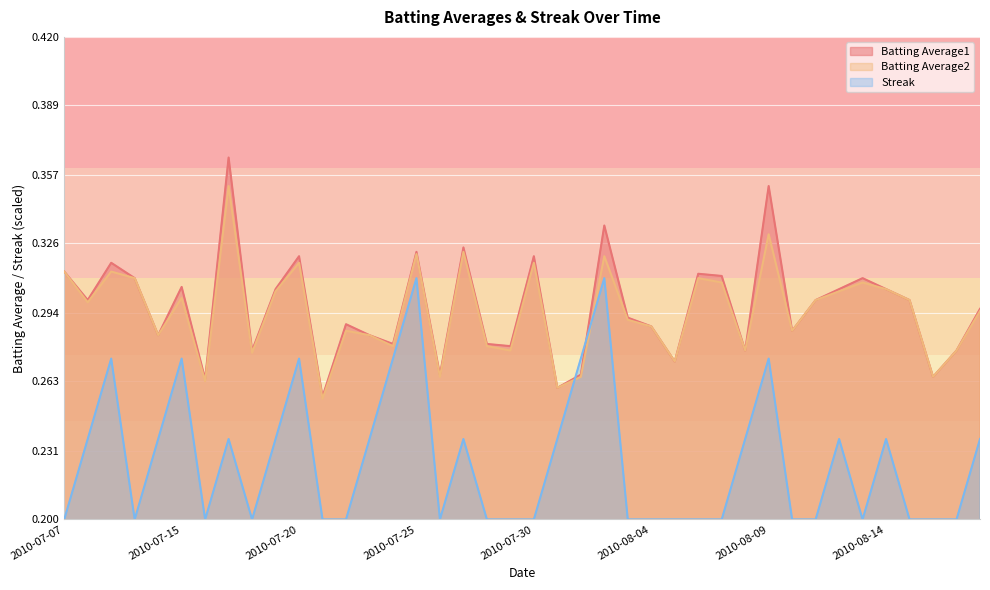

Between 2010-07-20 and 2010-08-11, which is larger?

2010-07-20